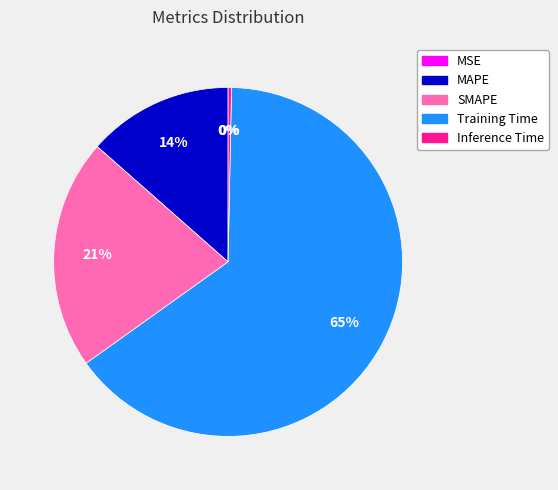

To the nearest percent, what percentage of the pie is MAPE?

14%